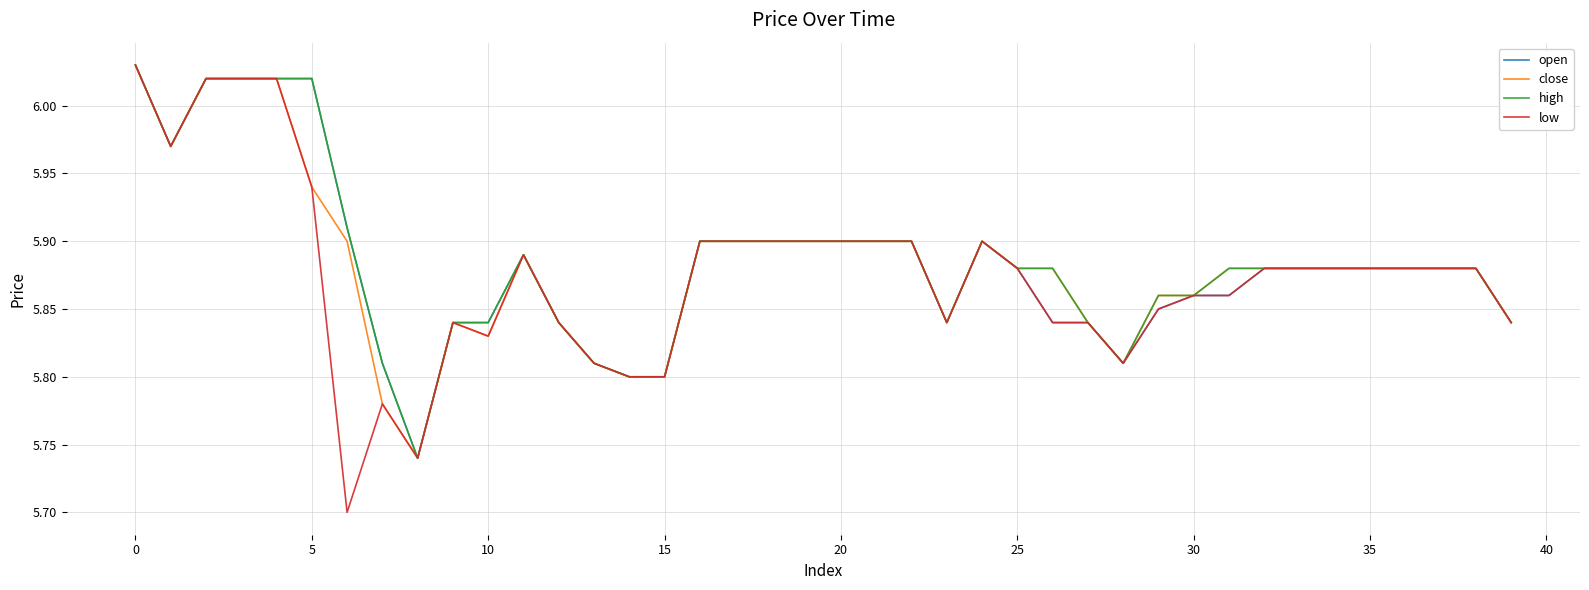

Which series has the widest spread of values?

low